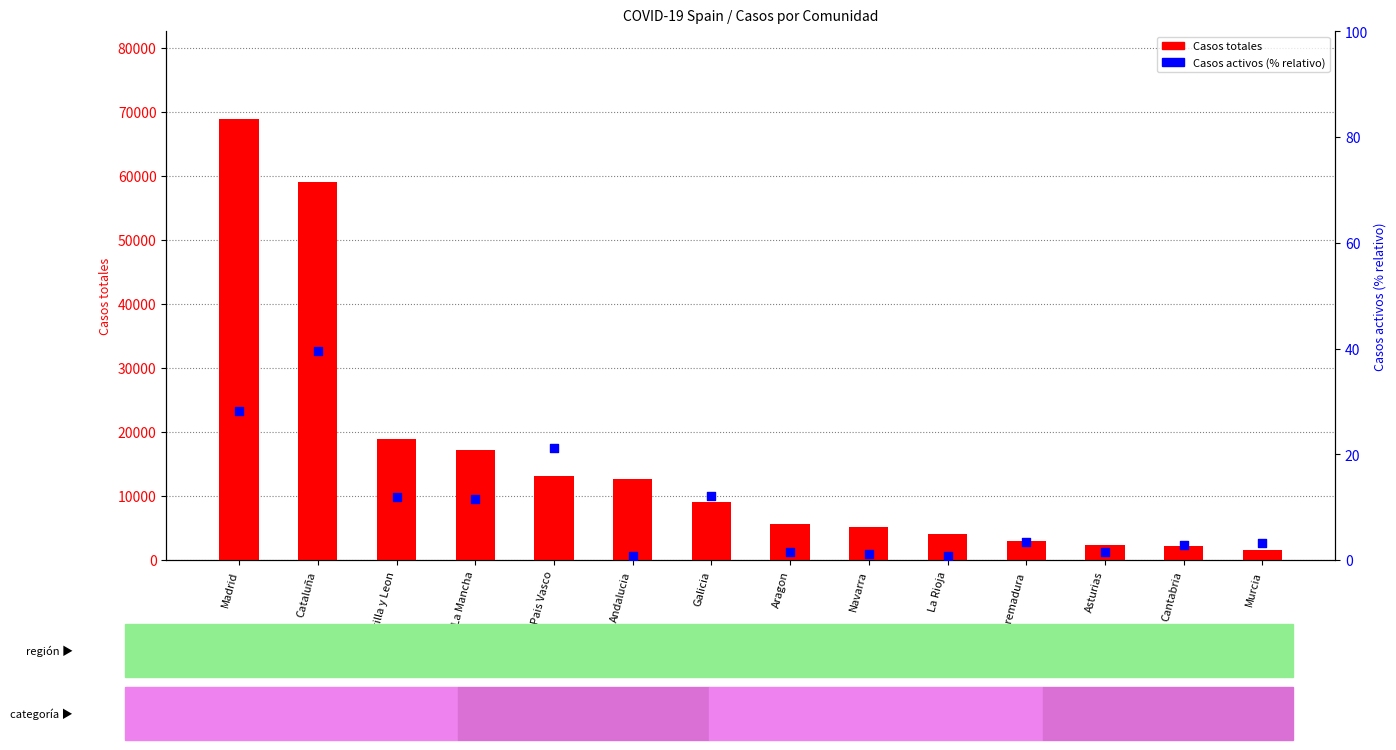

Is the value of Casos totales at Cantabria greater than the value of Casos activos (%) at Extremadura?

Yes